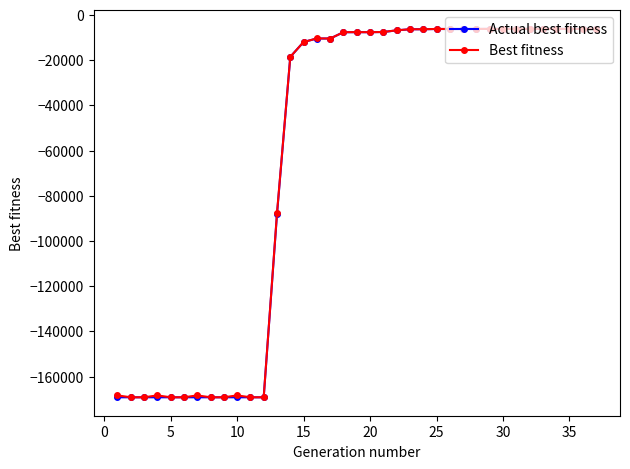

How many data points in Actual best fitness are above -7652?

17